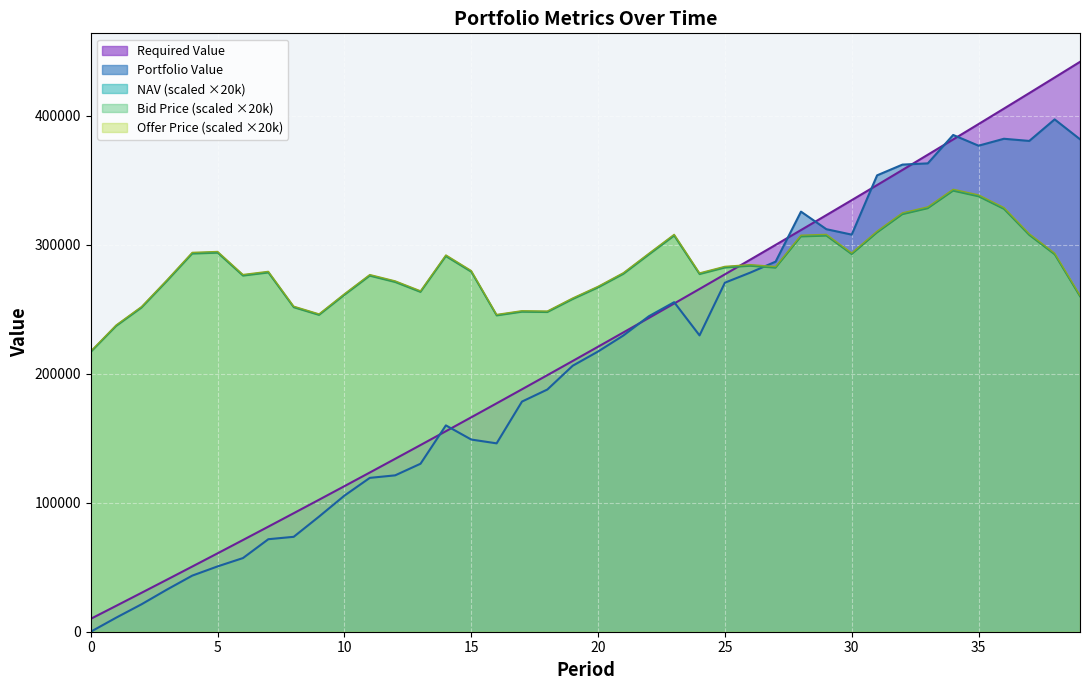

What is the average value of the NAV series?

281692.0